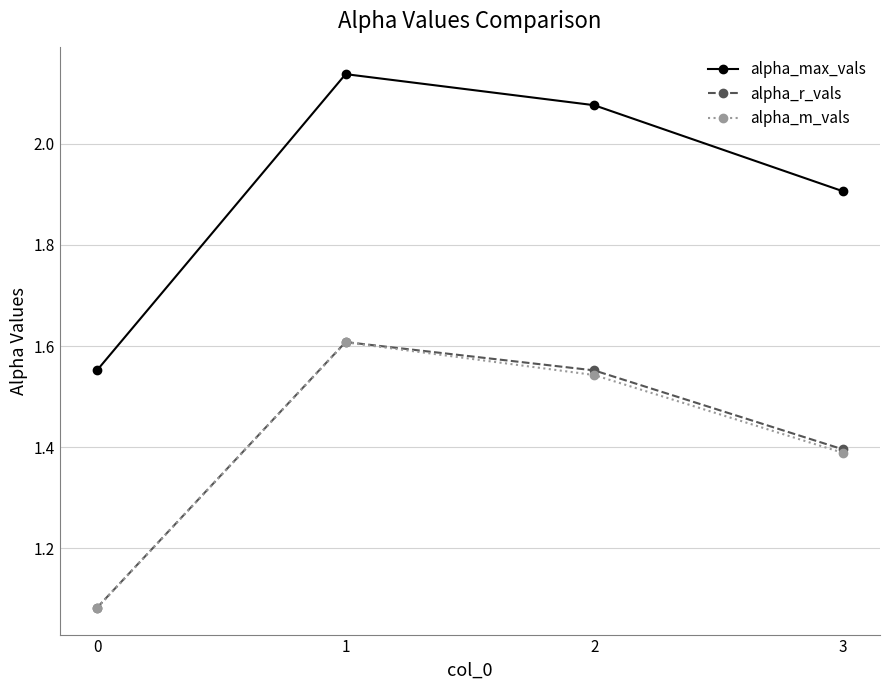

The value of alpha_max_vals at 3 is 1.9. True or false?

True